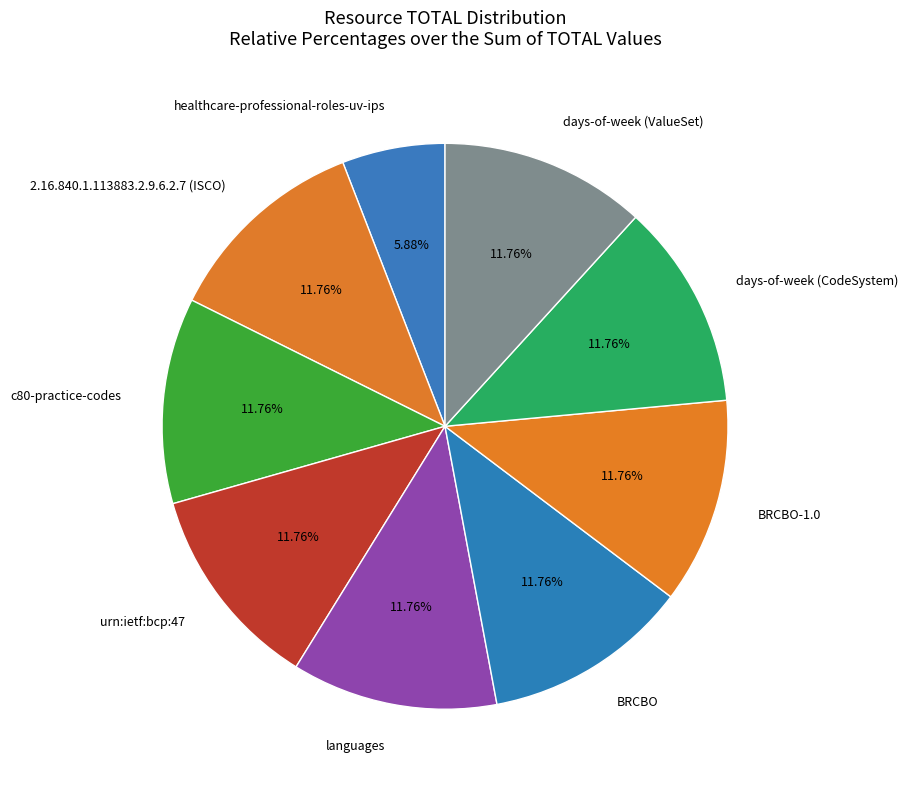

Do days-of-week (CodeSystem) and languages together represent more than half of the pie?

No